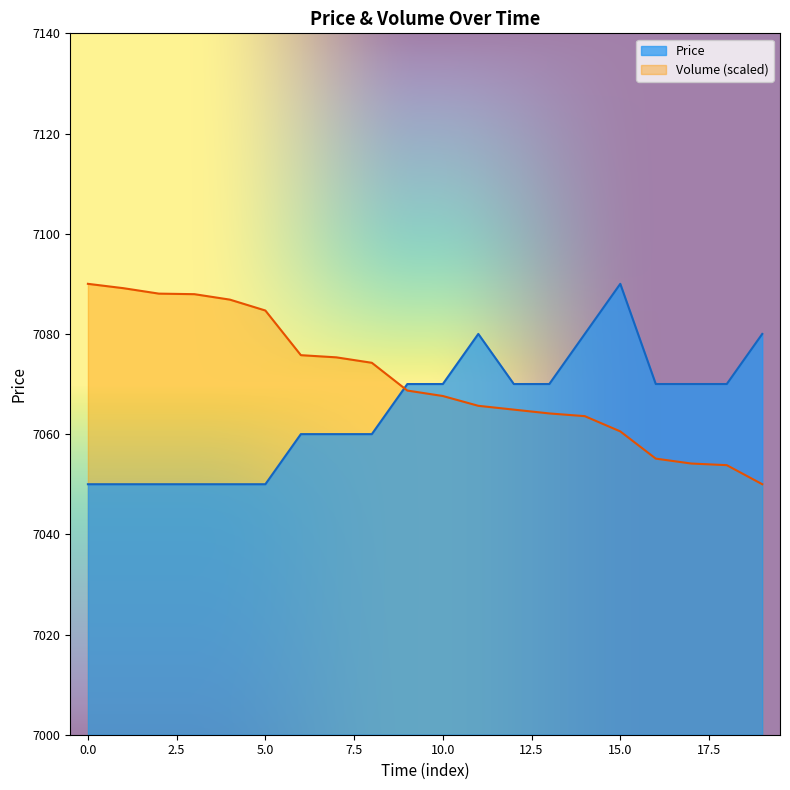

Read the Volume value at 7.

7075.3